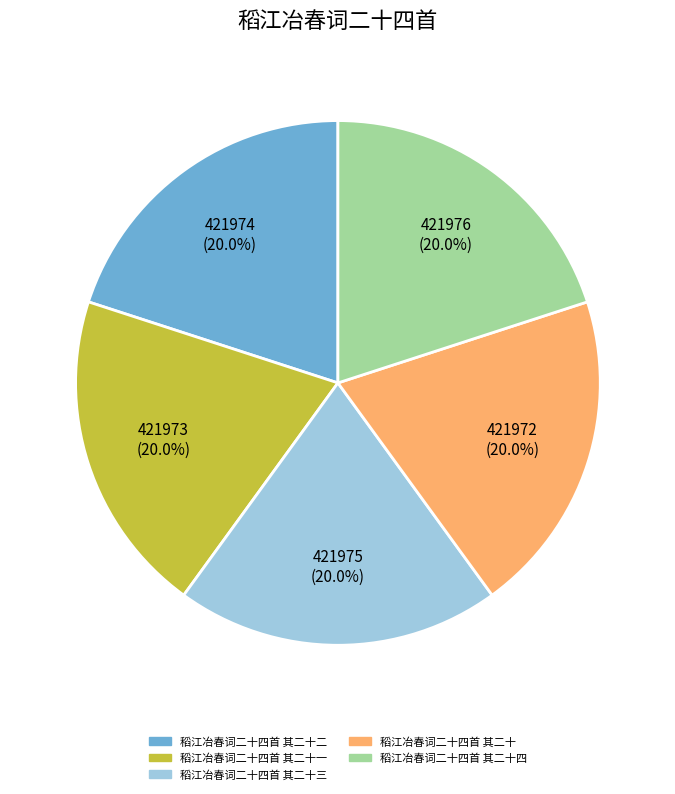

To the nearest percent, what is the combined percentage of 稻江冶春词二十四首 其二十三 and 稻江冶春词二十四首 其二十一?

40%